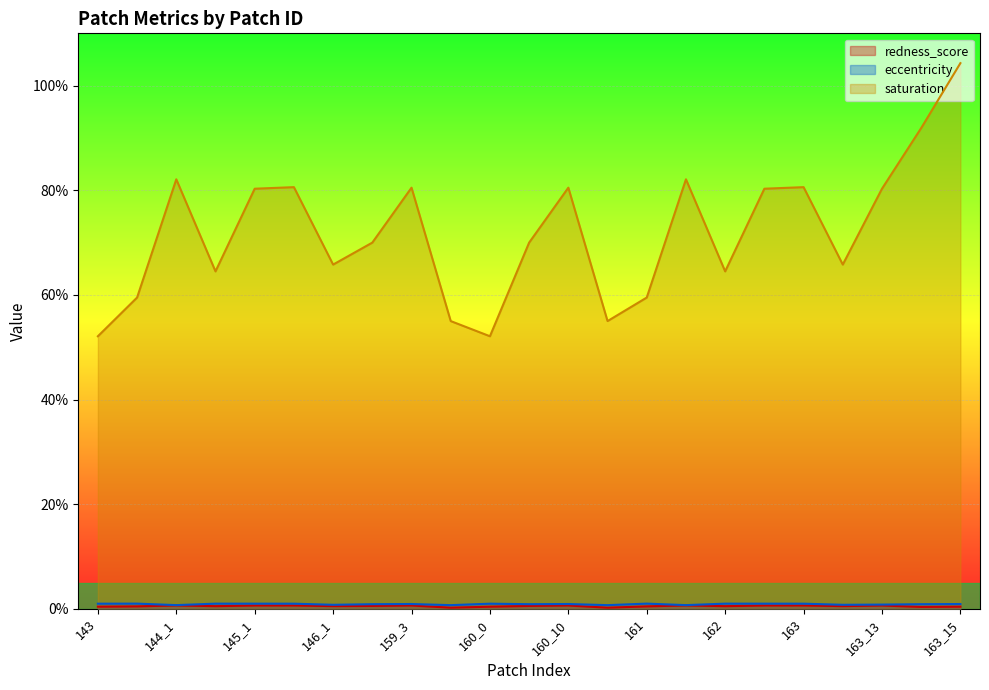

Is the value of redness_score at 162 greater than the value of eccentricity at 159_3?

No